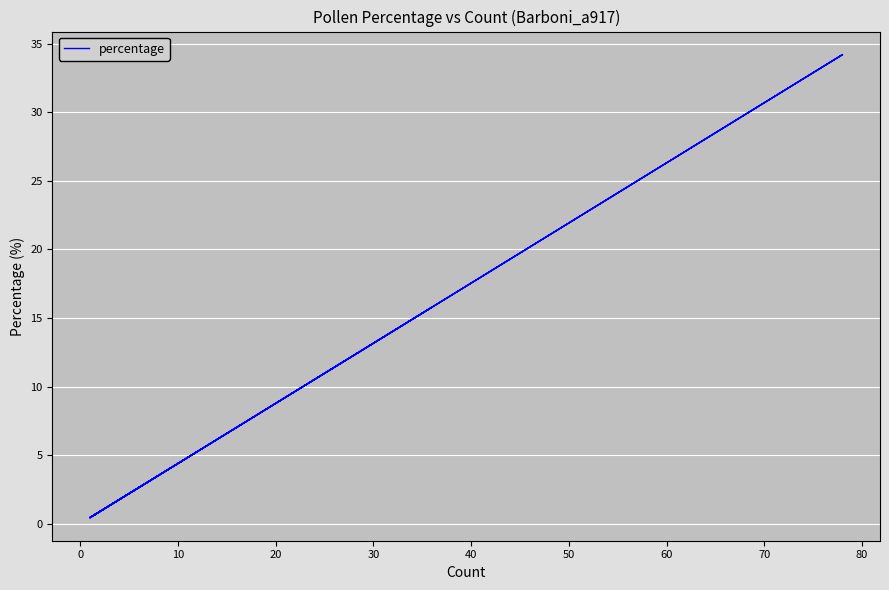

Is it true that the value at 11 is 0.3?

False